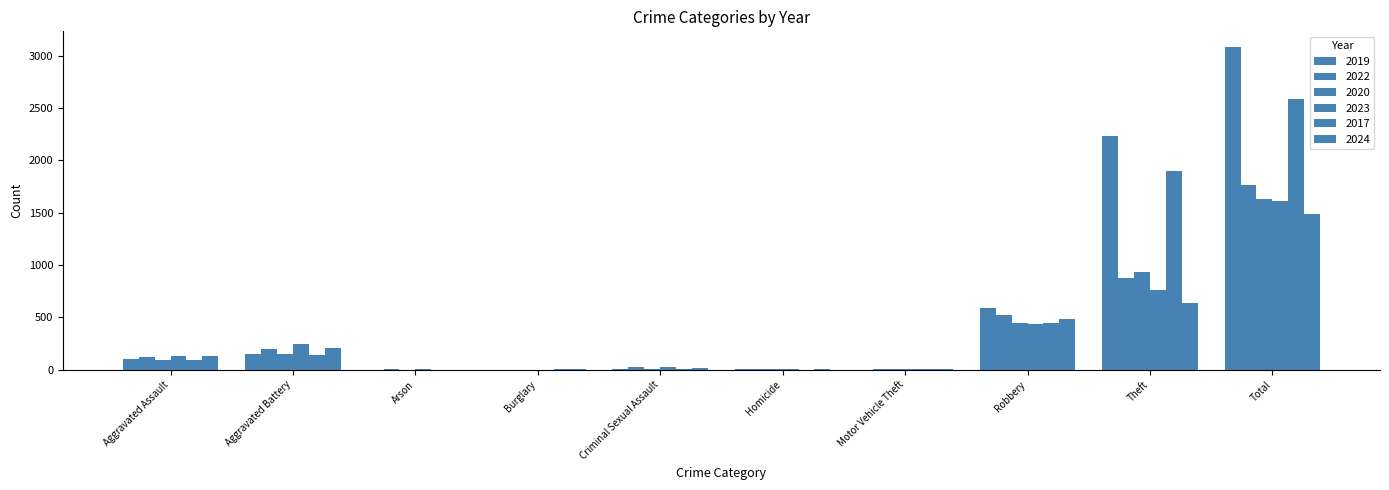

Count the number of categories in the chart.

10